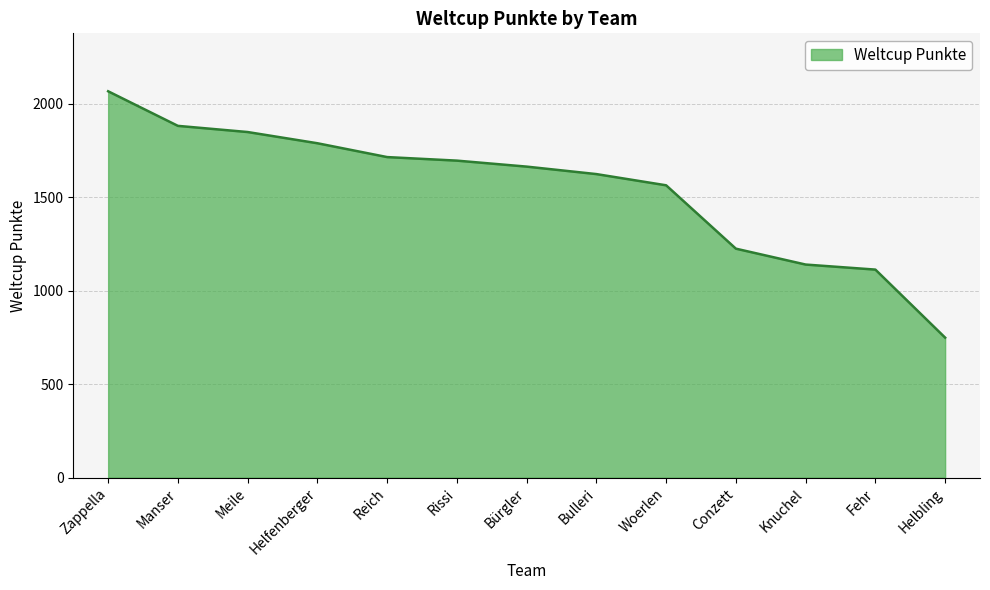

What is the sum of all values?

20077